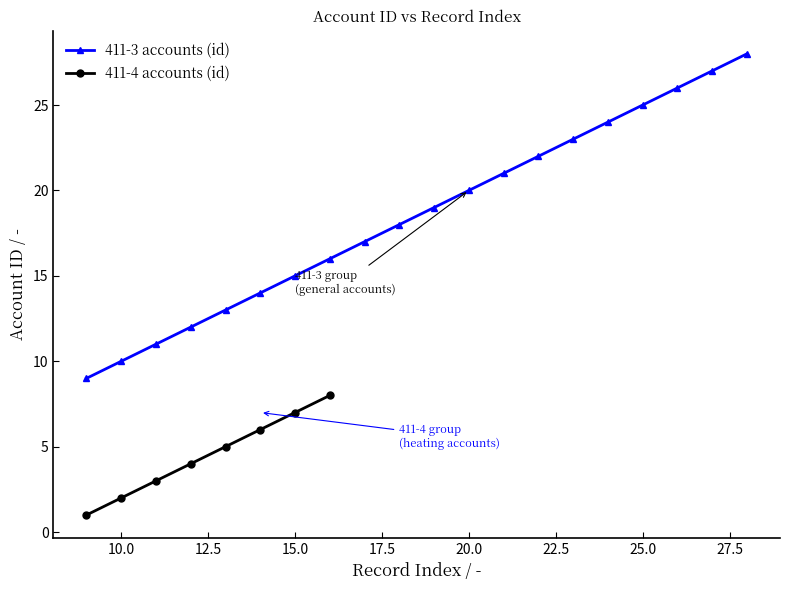

Does the chart have visible grid lines?

No